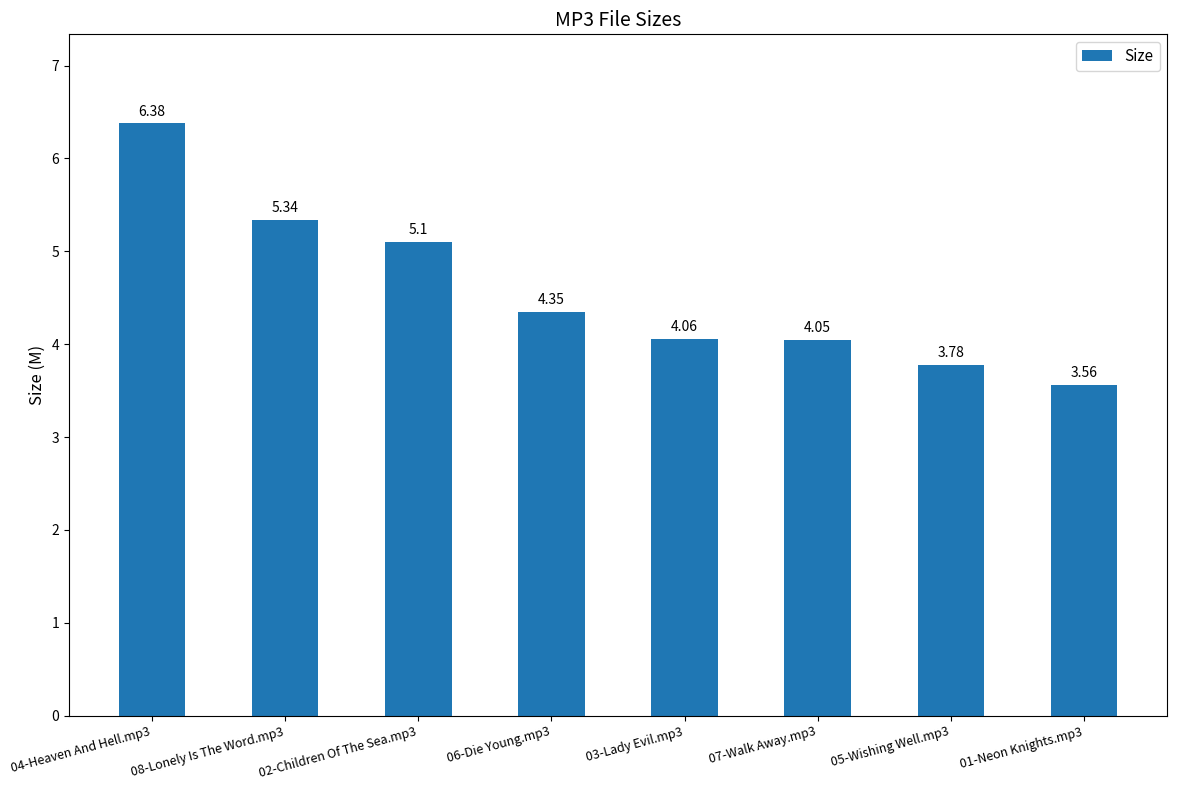

Where is the data nearest to the value 4?

07-Walk Away.mp3